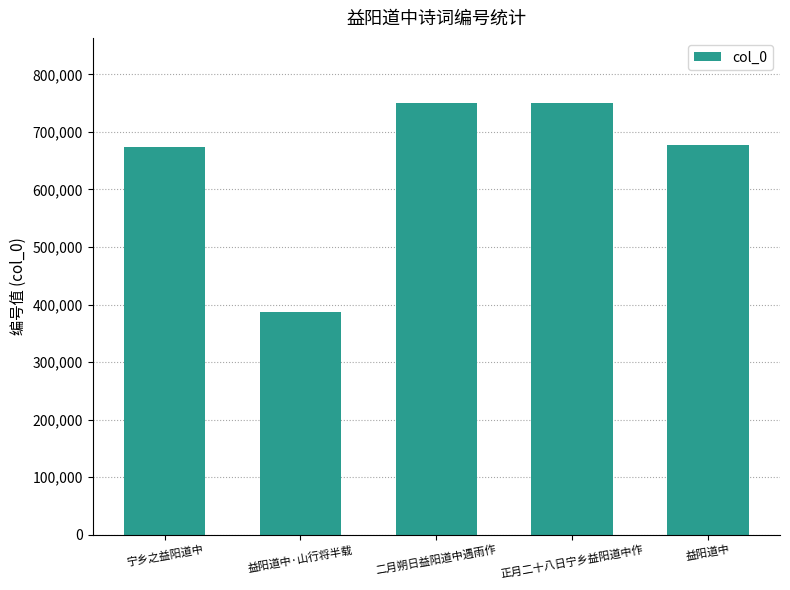

At which category does the chart reach its minimum across all series?

益阳道中·山行将半载